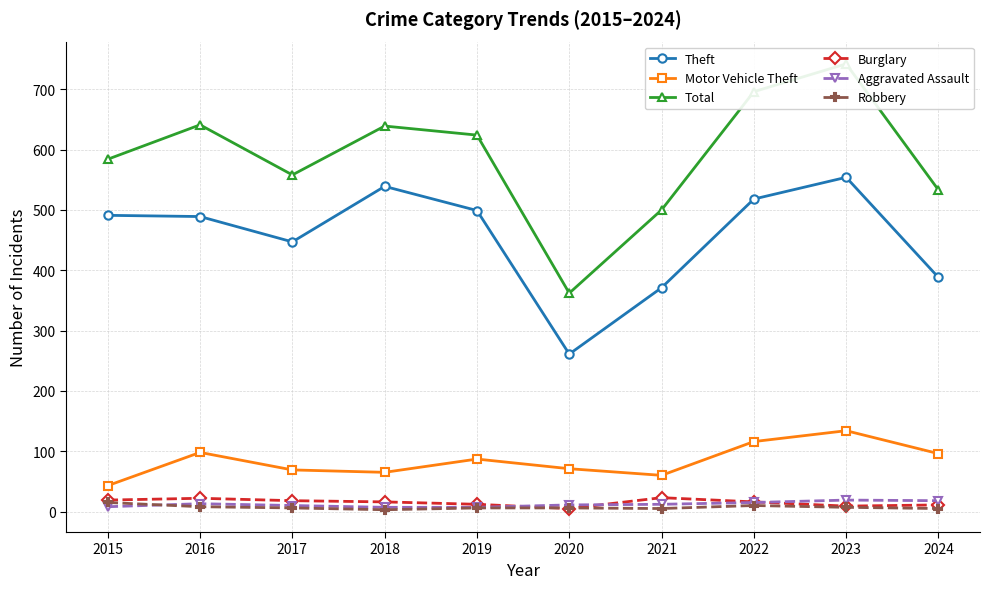

What is the total value across all series at 2016?

1271